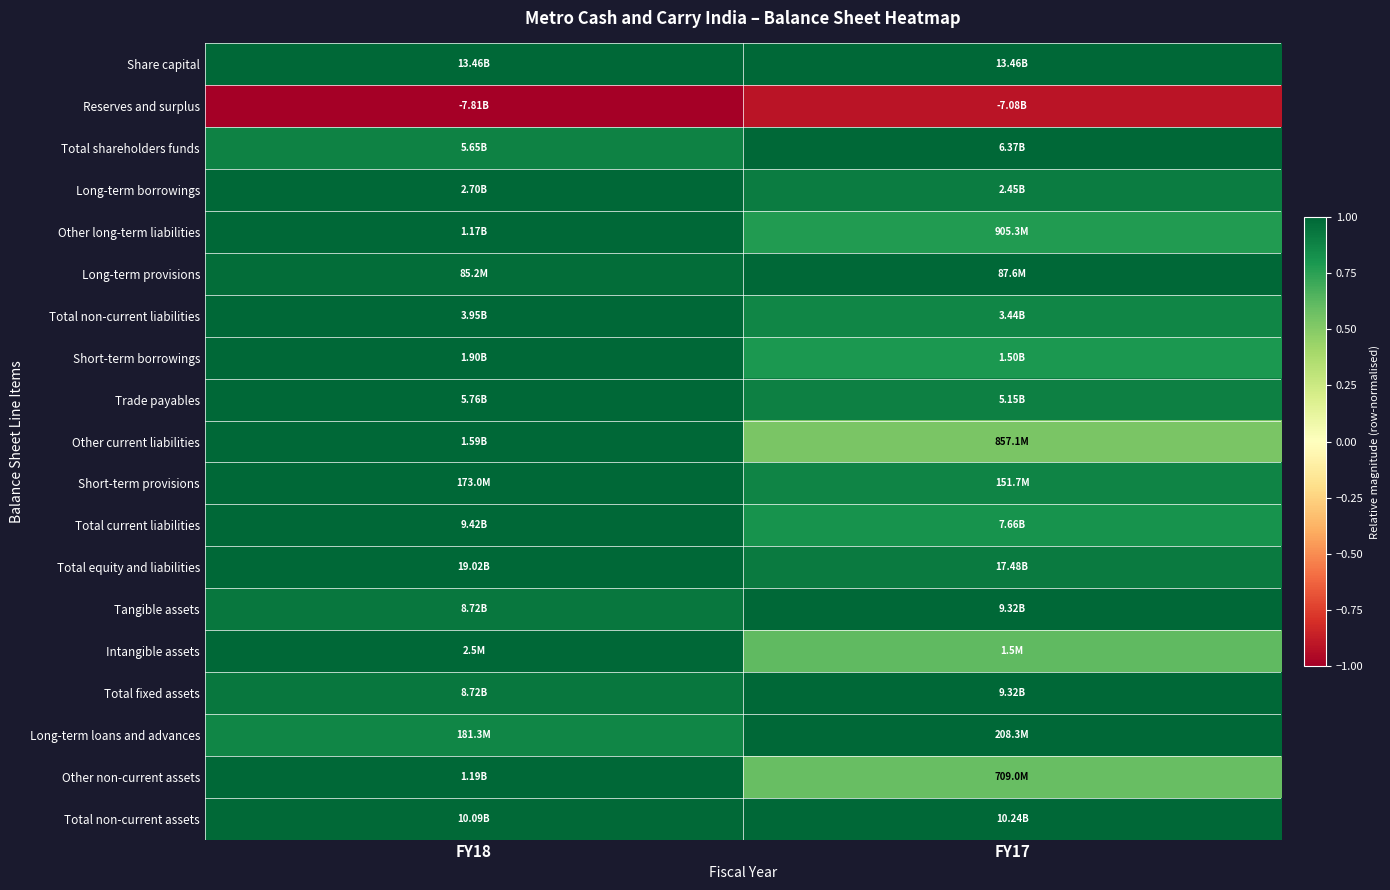

Reading left to right, extract all data points from this chart.

Share capital: FY18=1.0	FY17=1.0
Reserves and surplus: FY18=-1.0	FY17=-0.9
Total shareholders funds: FY18=0.9	FY17=1.0
Long-term borrowings: FY18=1.0	FY17=0.9
Other long-term liabilities: FY18=1.0	FY17=0.8
Long-term provisions: FY18=1.0	FY17=1.0
Total non-current liabilities: FY18=1.0	FY17=0.9
Short-term borrowings: FY18=1.0	FY17=0.8
Trade payables: FY18=1.0	FY17=0.9
Other current liabilities: FY18=1.0	FY17=0.5
Short-term provisions: FY18=1.0	FY17=0.9
Total current liabilities: FY18=1.0	FY17=0.8
Total equity and liabilities: FY18=1.0	FY17=0.9
Tangible assets: FY18=0.9	FY17=1.0
Intangible assets: FY18=1.0	FY17=0.6
Total fixed assets: FY18=0.9	FY17=1.0
Long-term loans and advances: FY18=0.9	FY17=1.0
Other non-current assets: FY18=1.0	FY17=0.6
Total non-current assets: FY18=1.0	FY17=1.0